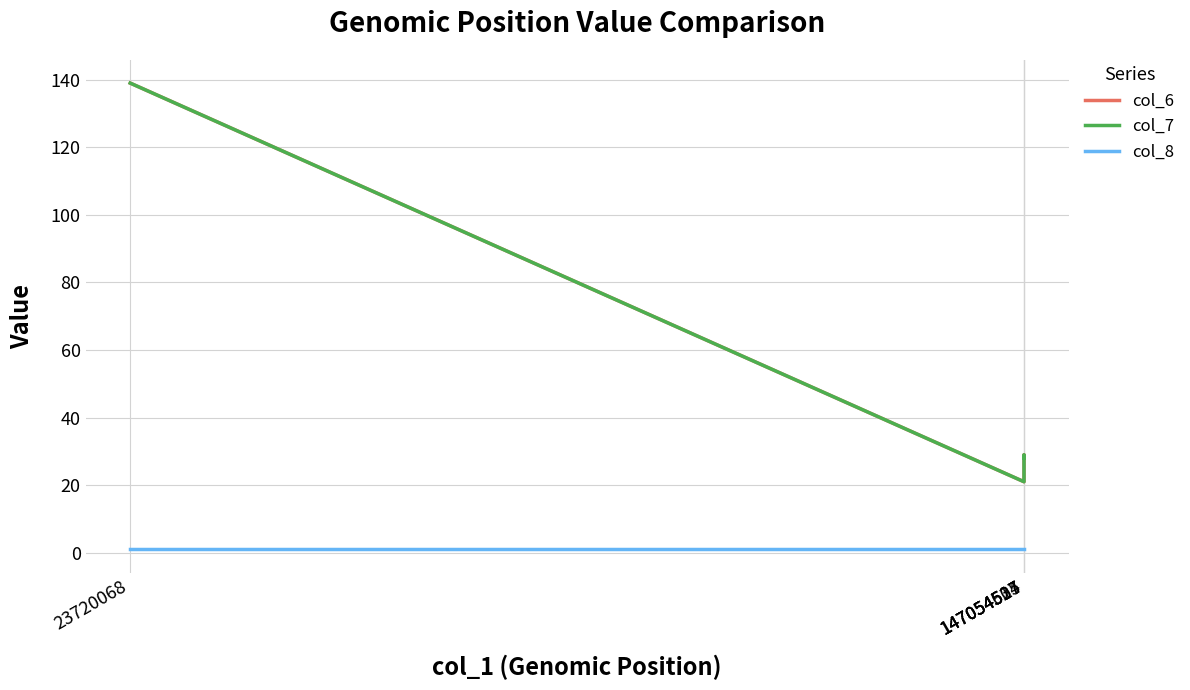

What is the label of the 5th point from the right?

147054504